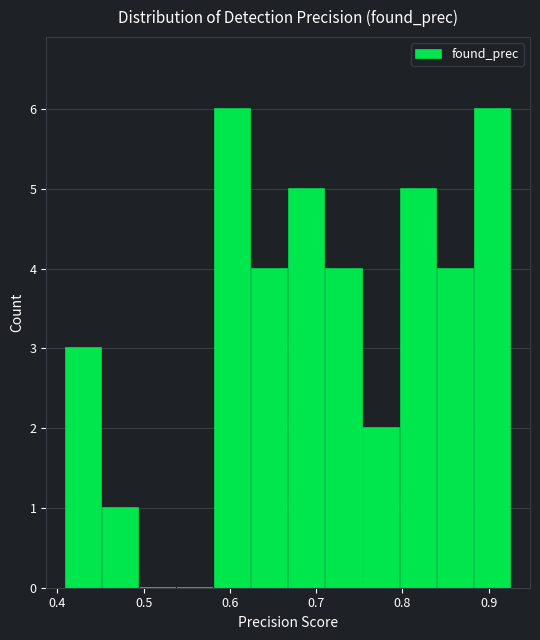

Reading left to right, transcribe this chart: for each bar, give the range it covers on the x-axis and its height. Neither the bar edges nor the heights are printed on the chart, so give them approximately, as read against the axes.

0.41 to 0.45: 3
0.45 to 0.49: 1
0.49 to 0.54: 0
0.54 to 0.58: 0
0.58 to 0.62: 6
0.62 to 0.67: 4
0.67 to 0.71: 5
0.71 to 0.75: 4
0.75 to 0.80: 2
0.80 to 0.84: 5
0.84 to 0.88: 4
0.88 to 0.93: 6